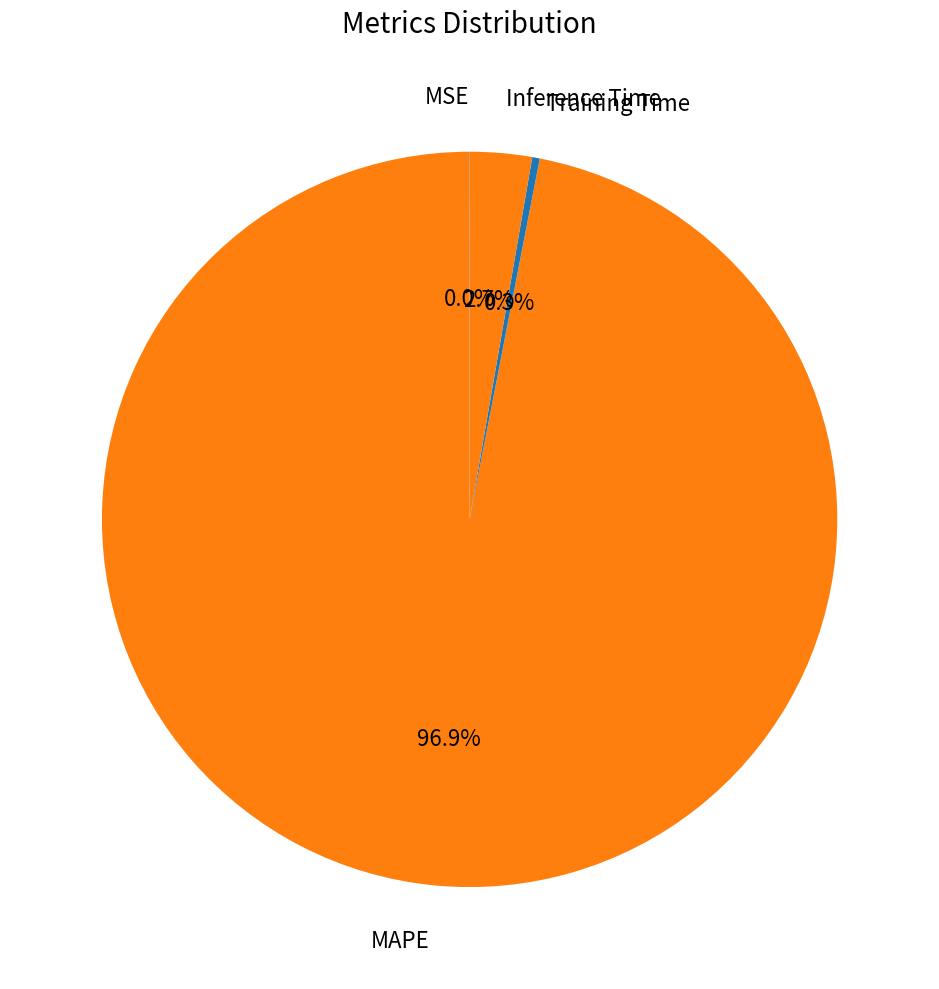

Combined, do Training Time and Inference Time account for over 50%?

No